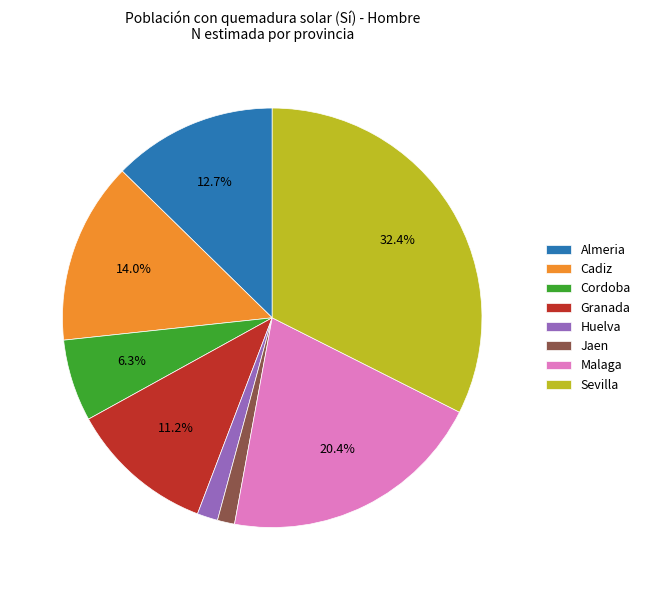

Does Malaga represent more than half of the total?

No